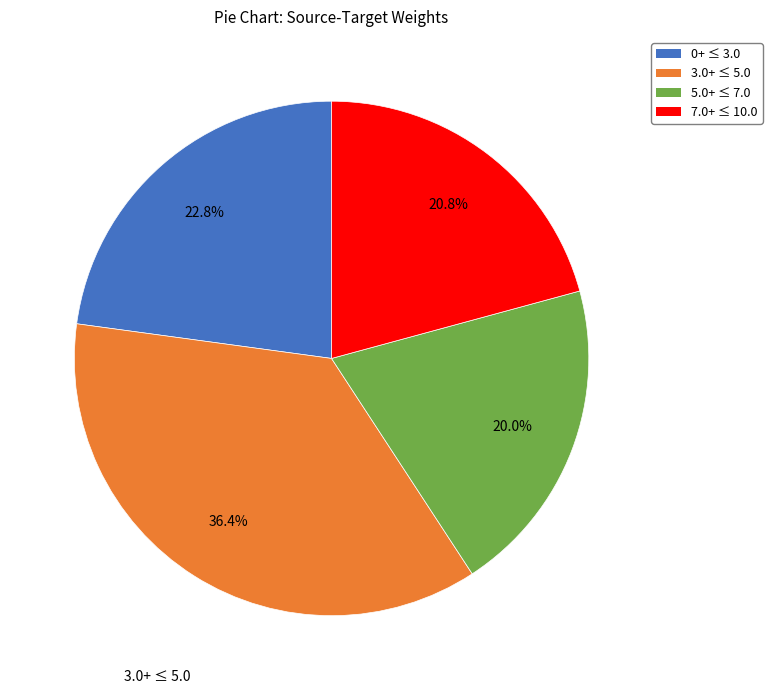

What is the largest slice in the pie chart?

3.0+ ≤ 5.0